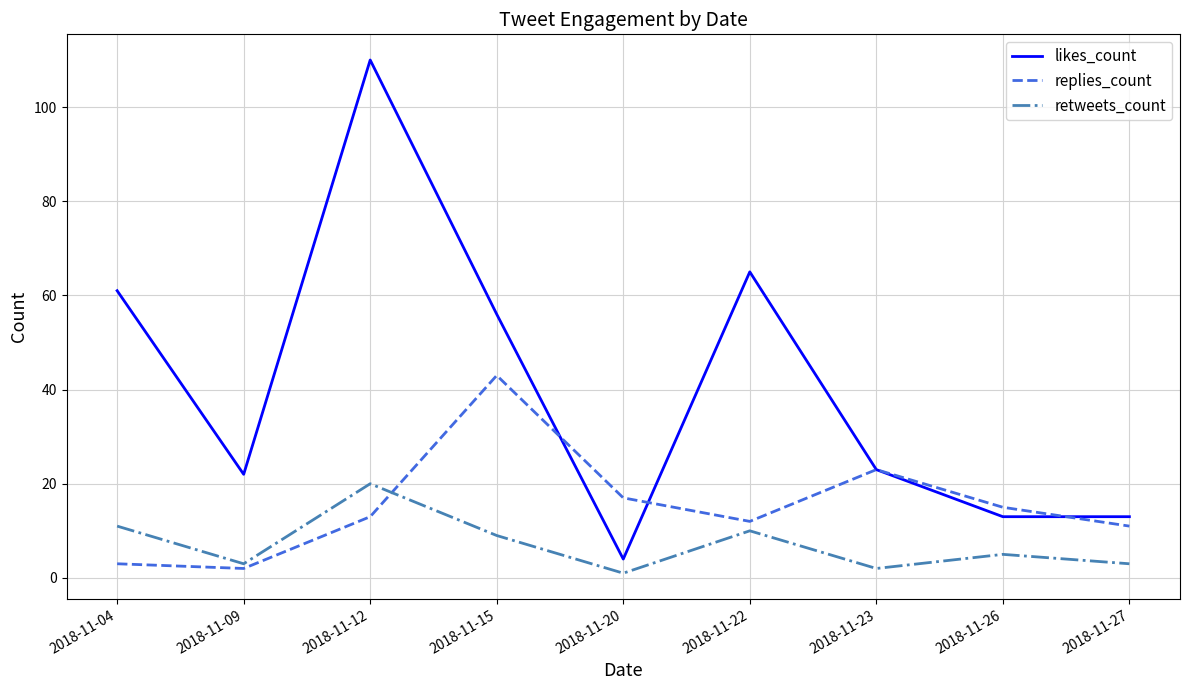

At which category is the sum across all series the highest?

2018-11-12